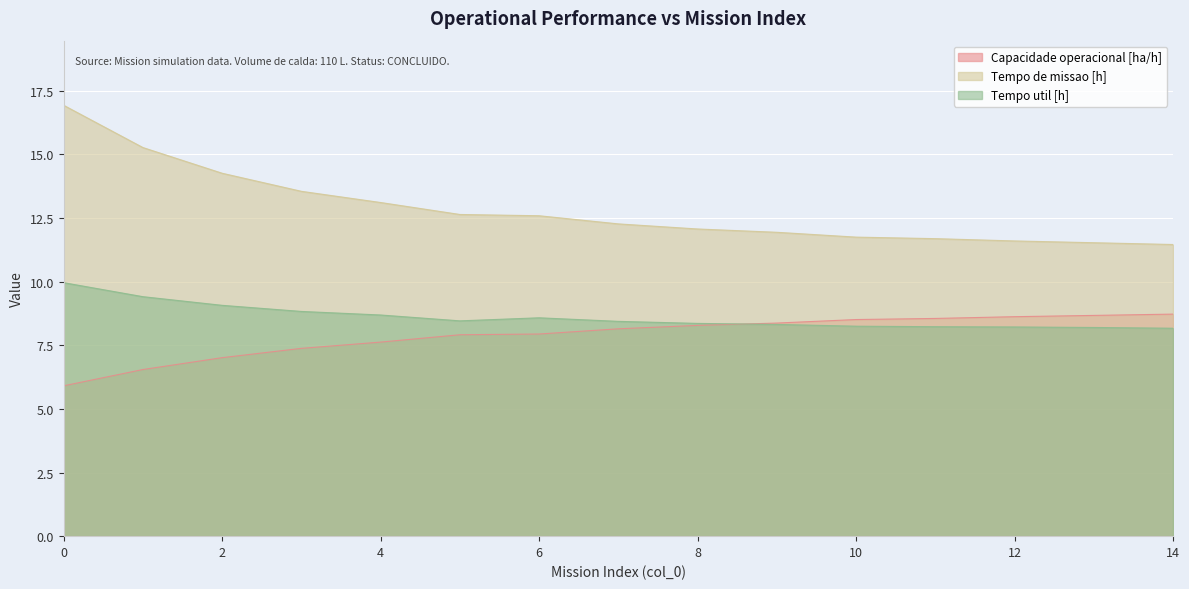

Reading right to left, list all the values displayed in this chart.

Capacidade operacional [ha/h]: 8.7	8.7	8.6	8.6	8.5	8.4	8.3	8.1	7.9	7.9	7.6	7.4	7.0	6.5	5.9
Tempo de missao [h]: 11.5	11.5	11.6	11.7	11.8	11.9	12.1	12.3	12.6	12.6	13.1	13.6	14.3	15.3	16.9
Tempo util [h]: 8.2	8.2	8.2	8.2	8.2	8.3	8.4	8.4	8.6	8.5	8.7	8.8	9.1	9.4	10.0